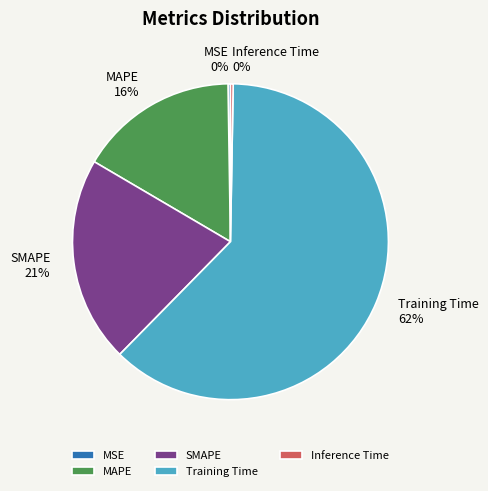

Between Training Time and MAPE, which is larger?

Training Time